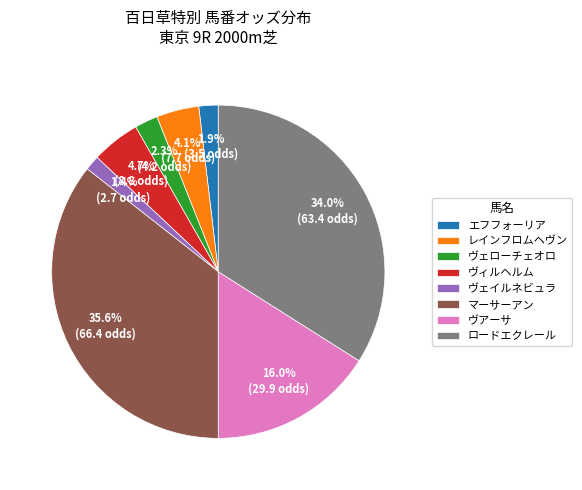

Which category has the biggest portion of the pie?

マーサーアン